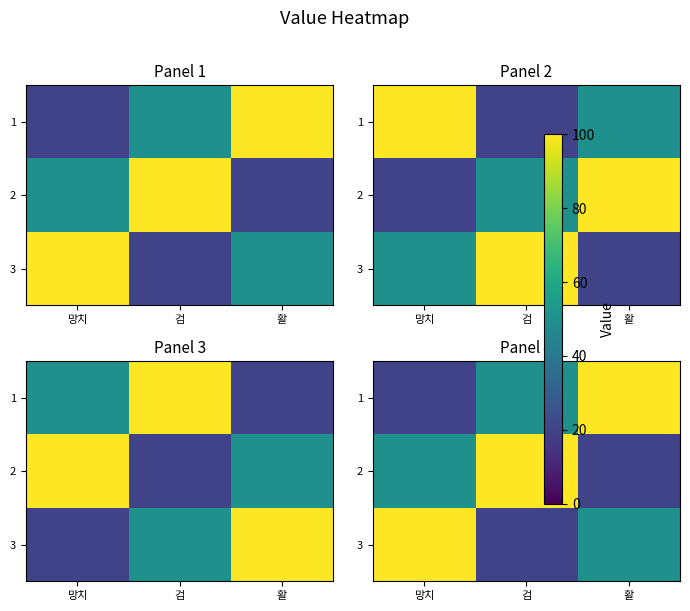

What is the average value of the 3 series?

57